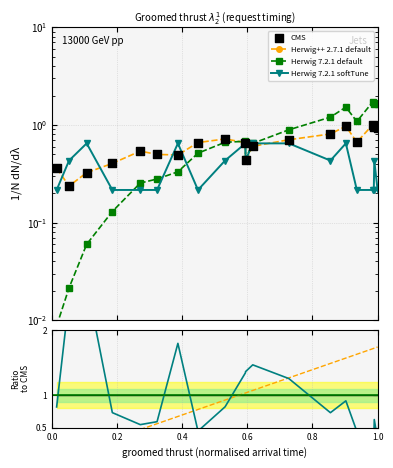

Which series reaches the minimum Y coordinate?

Herwig 7.2.1 default